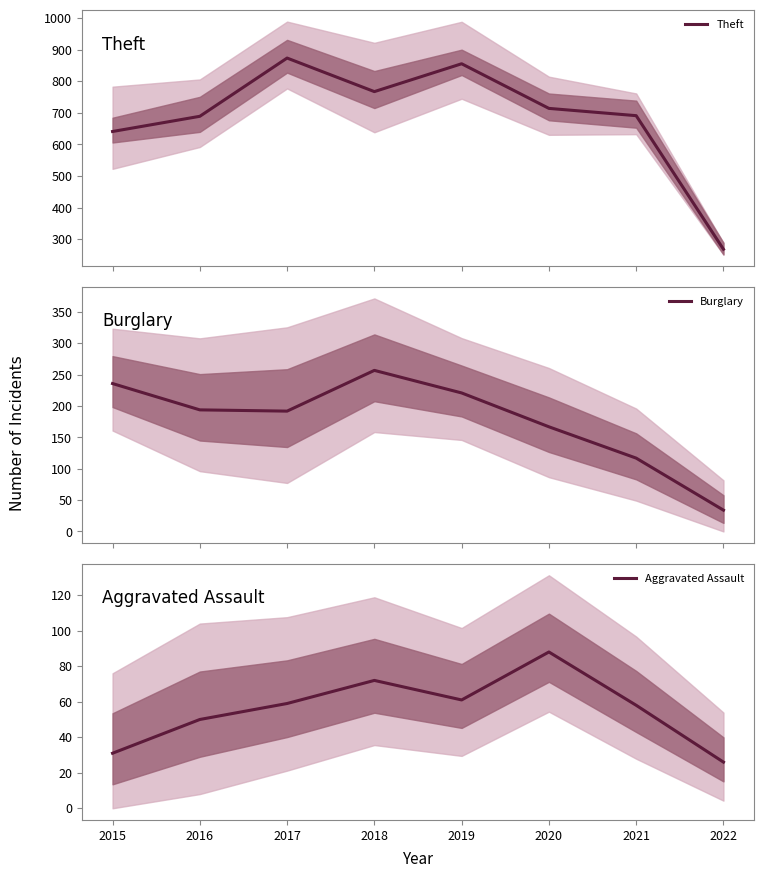

At which category is the sum across all series the highest?

2019